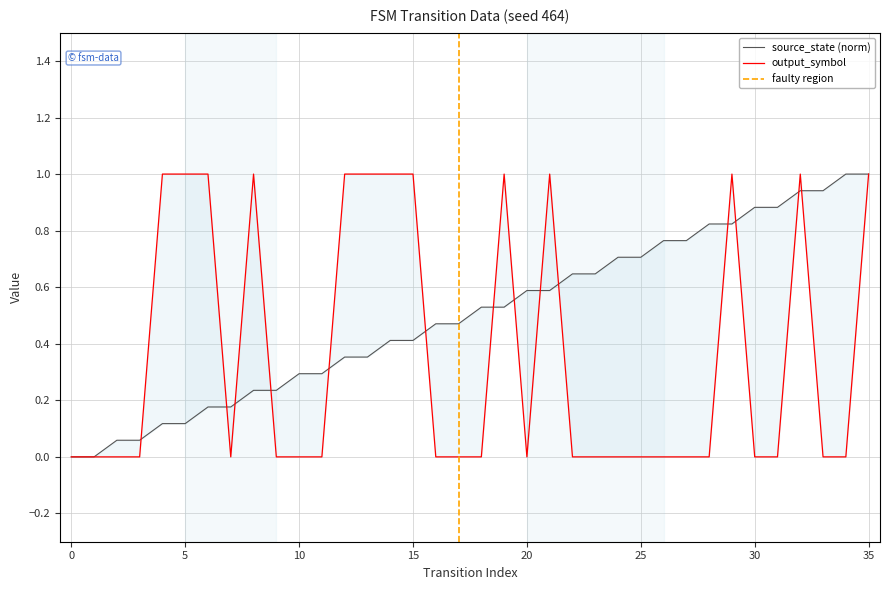

The value of output_symbol at 11 is 0.5. True or false?

False